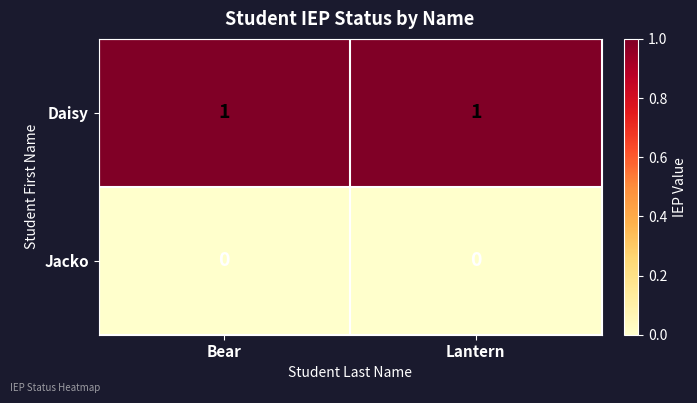

Is the value of Jacko at Lantern greater than the value of Daisy at Lantern?

No